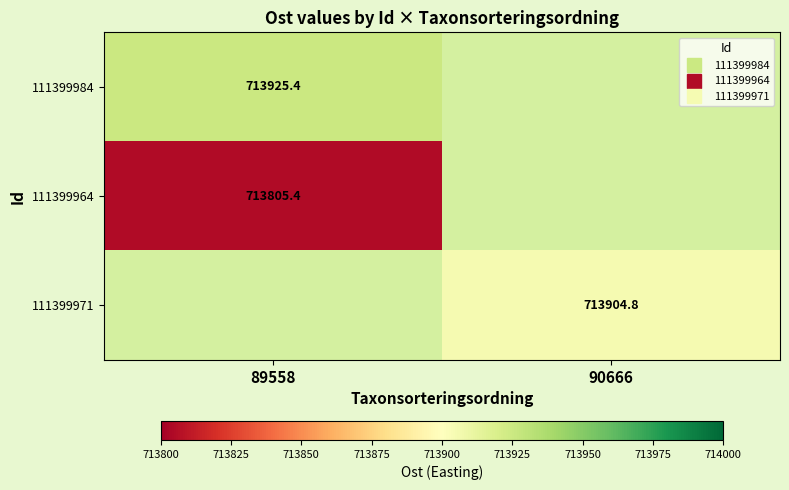

The value of 111399984 at 89558 is 943364.2. True or false?

False